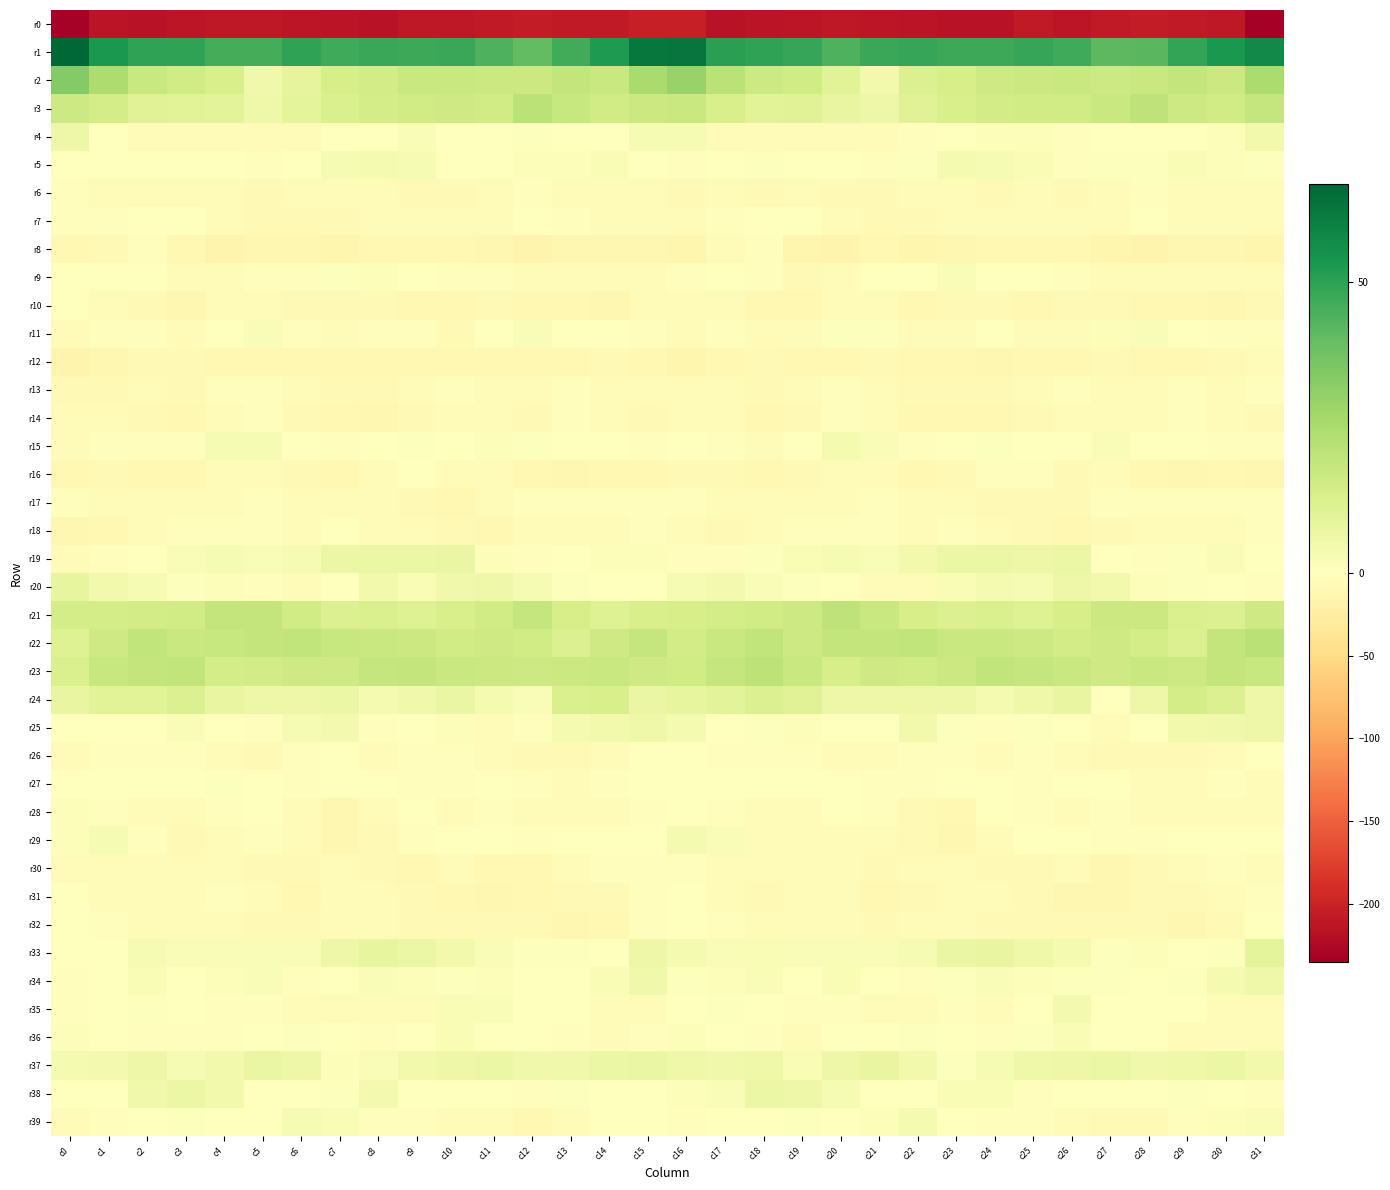

At c0, list the series in order from largest to smallest.

r1, r2, r3, r21, r23, r22, r20, r24, r4, r37, r29, r28, r36, r5, r33, r32, r27, r38, r25, r10, r9, r31, r35, r17, r34, r6, r7, r26, r19, r39, r14, r30, r11, r15, r13, r16, r8, r18, r12, r0